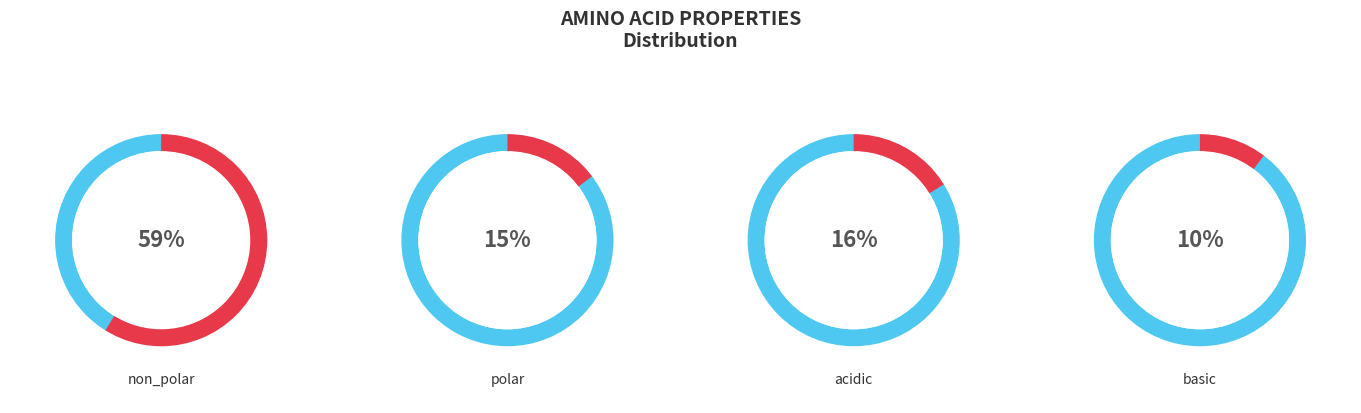

Is it true that basic is 10% of the pie?

True